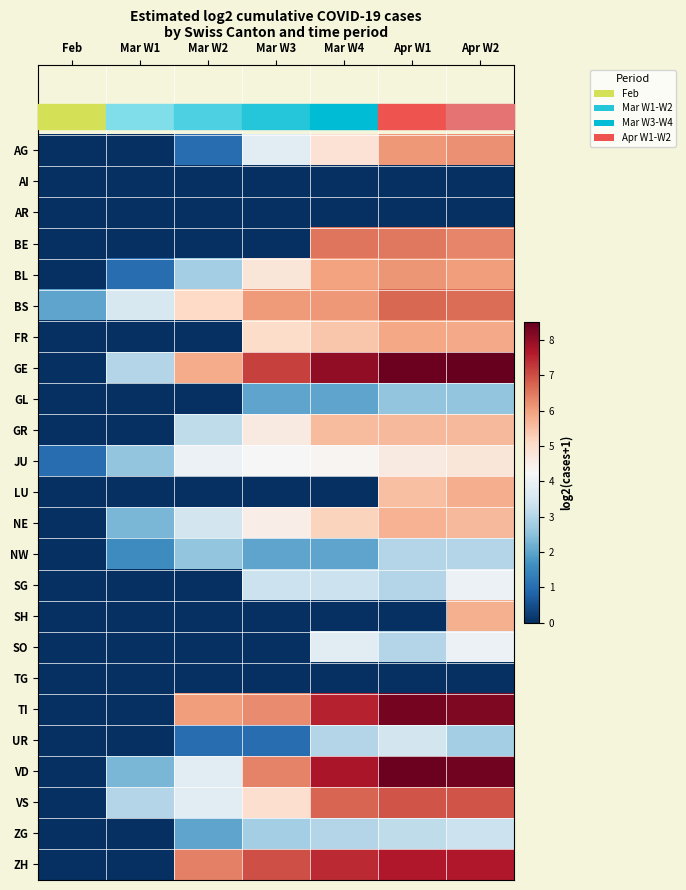

What is the maximum value shown in the chart?

8.5